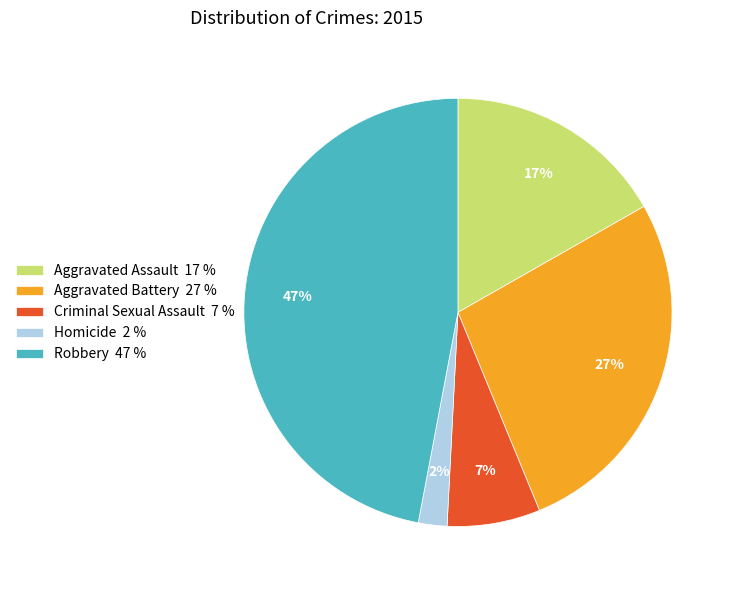

Is Aggravated Battery the majority of the pie?

No